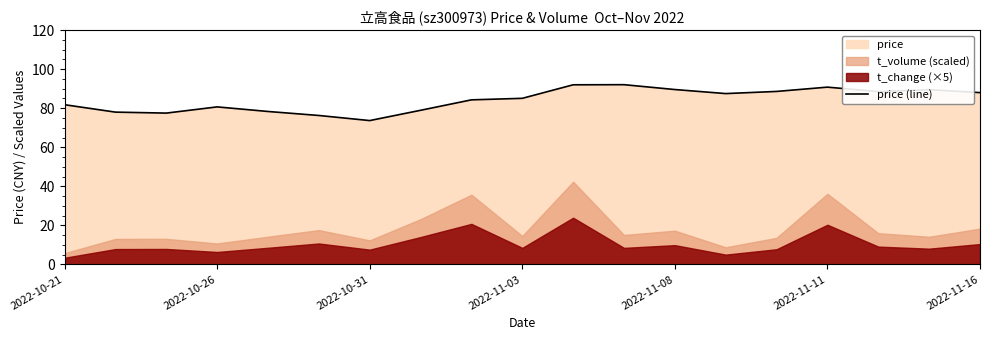

What is the maximum value for price (line)?

92.1